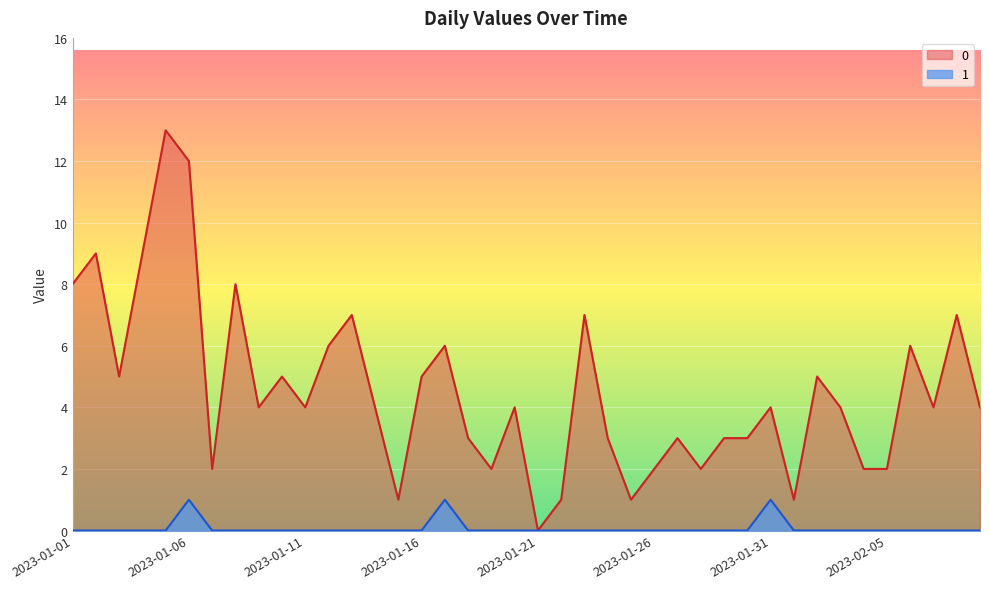

What is the label of the 33rd point from the right?

2023-01-08